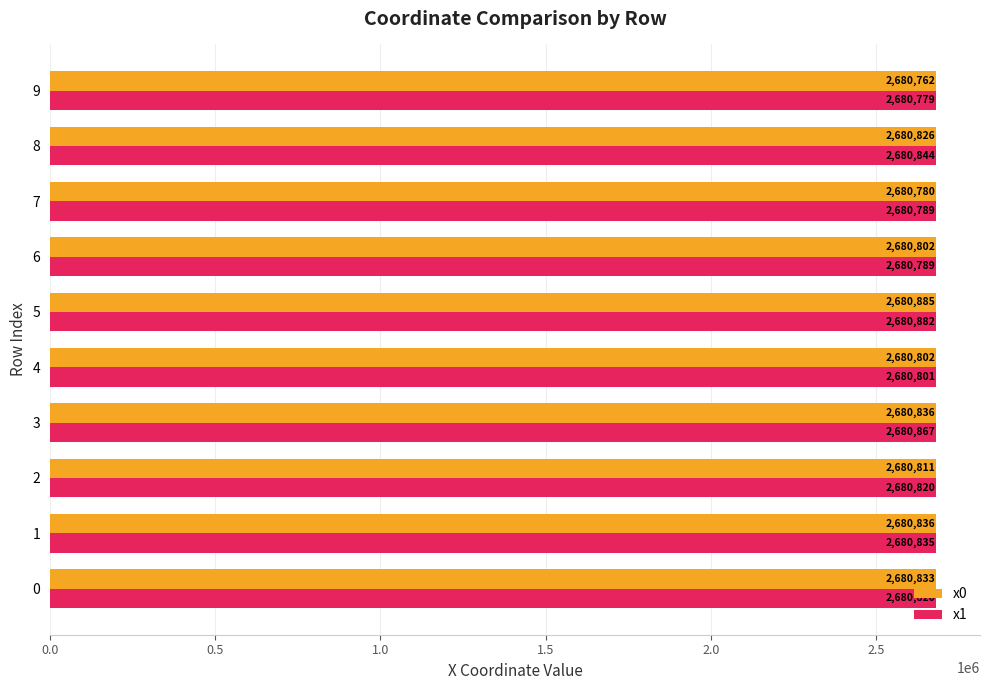

What is the minimum value for x1?

2680778.8